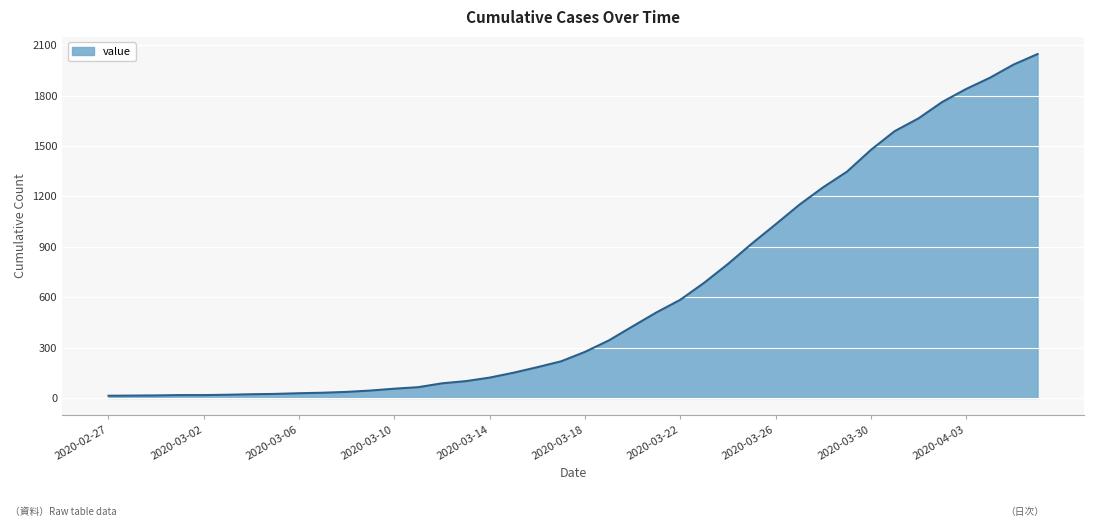

What is the minimum value shown in the chart?

13